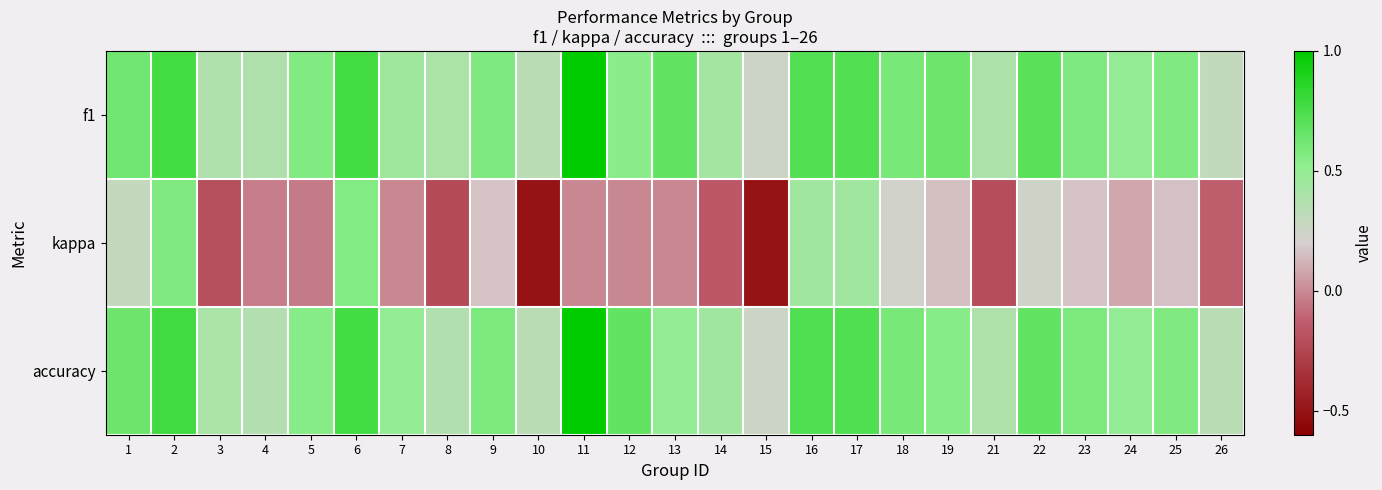

What is the total value across all series at 10?

0.2